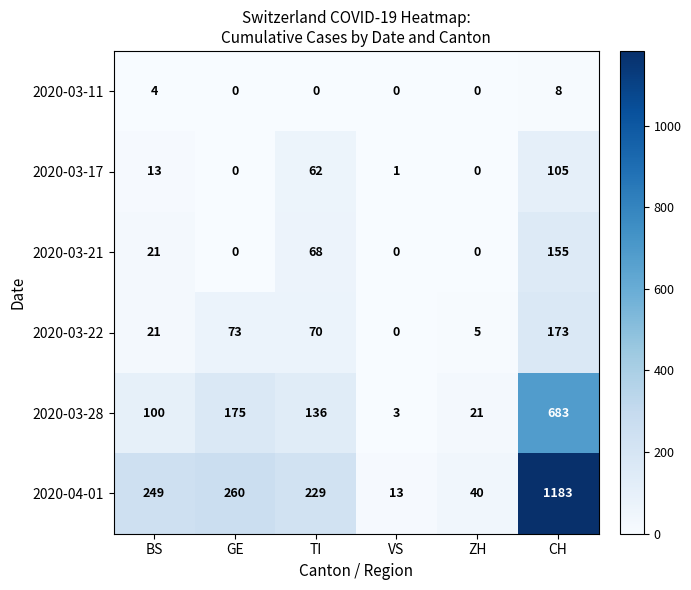

Rank the series by their maximum value, from highest to lowest.

2020-04-01, 2020-03-28, 2020-03-22, 2020-03-21, 2020-03-17, 2020-03-11